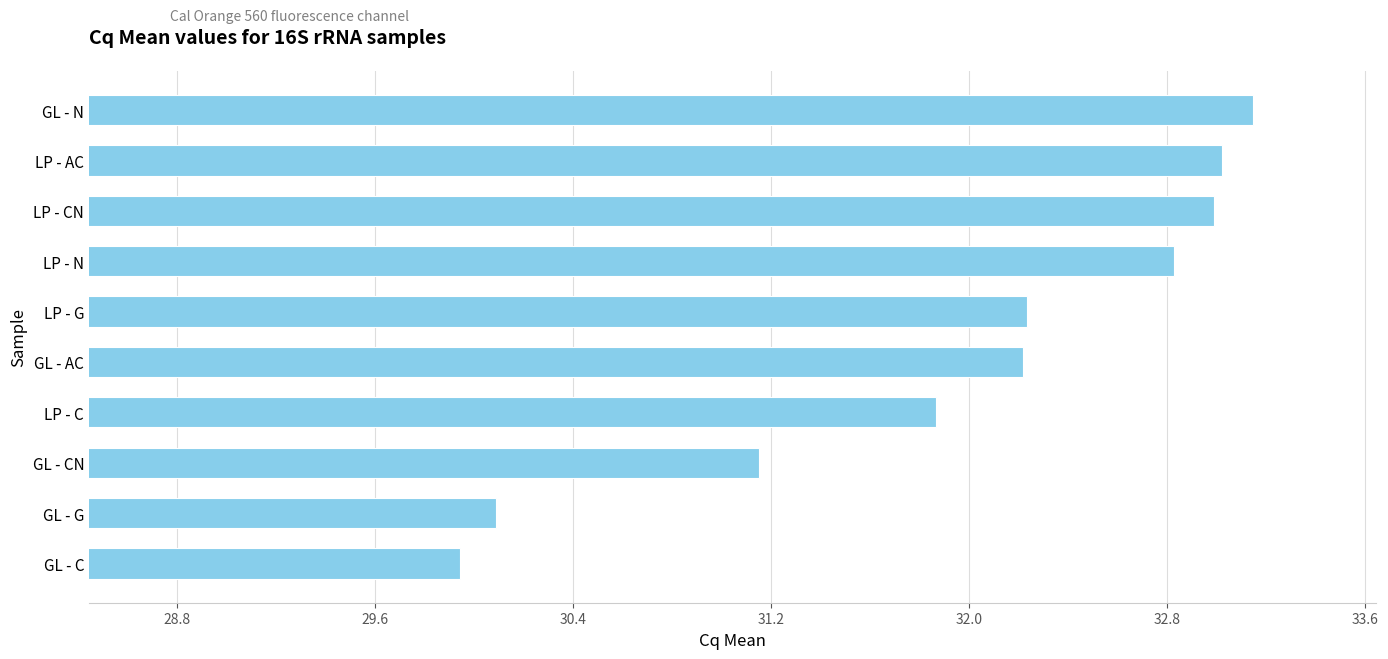

What is the ratio of the value at LP - C to the value at LP - CN?

1.0